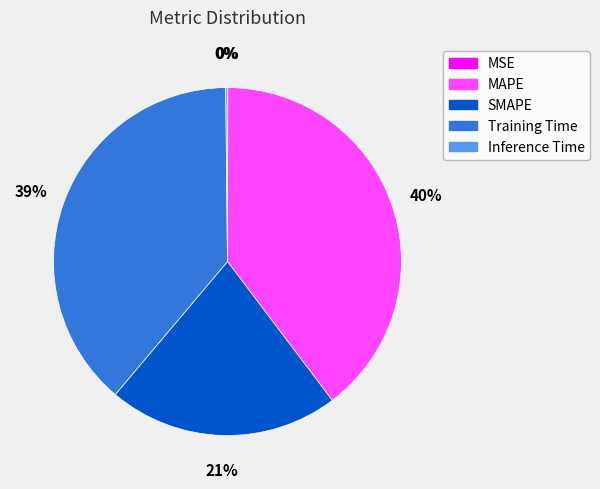

What is the largest slice in the pie chart?

MAPE